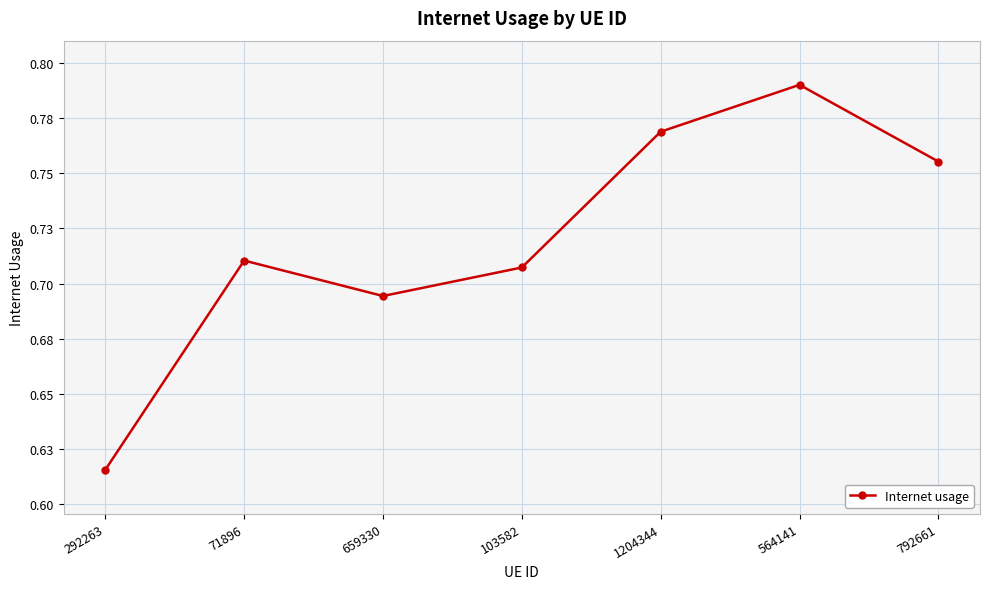

Where is the first local maximum?

71896